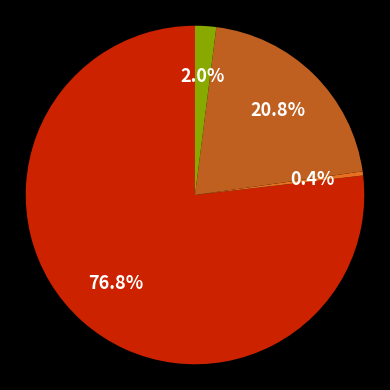

Is there a majority slice in this chart?

Yes